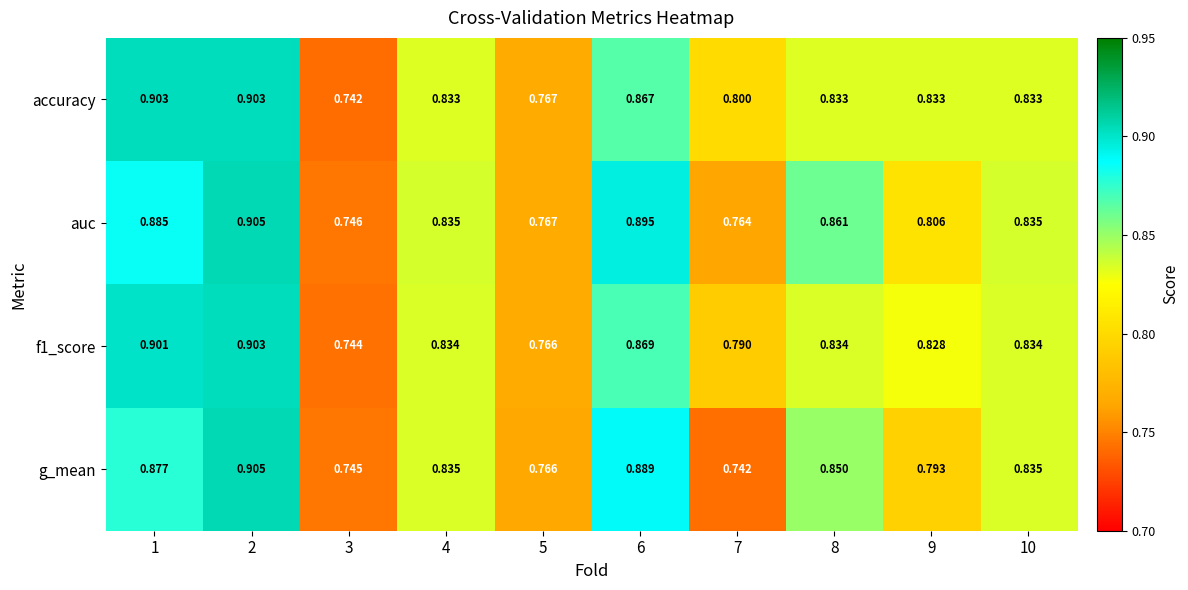

Which series has the largest total across all categories?

accuracy